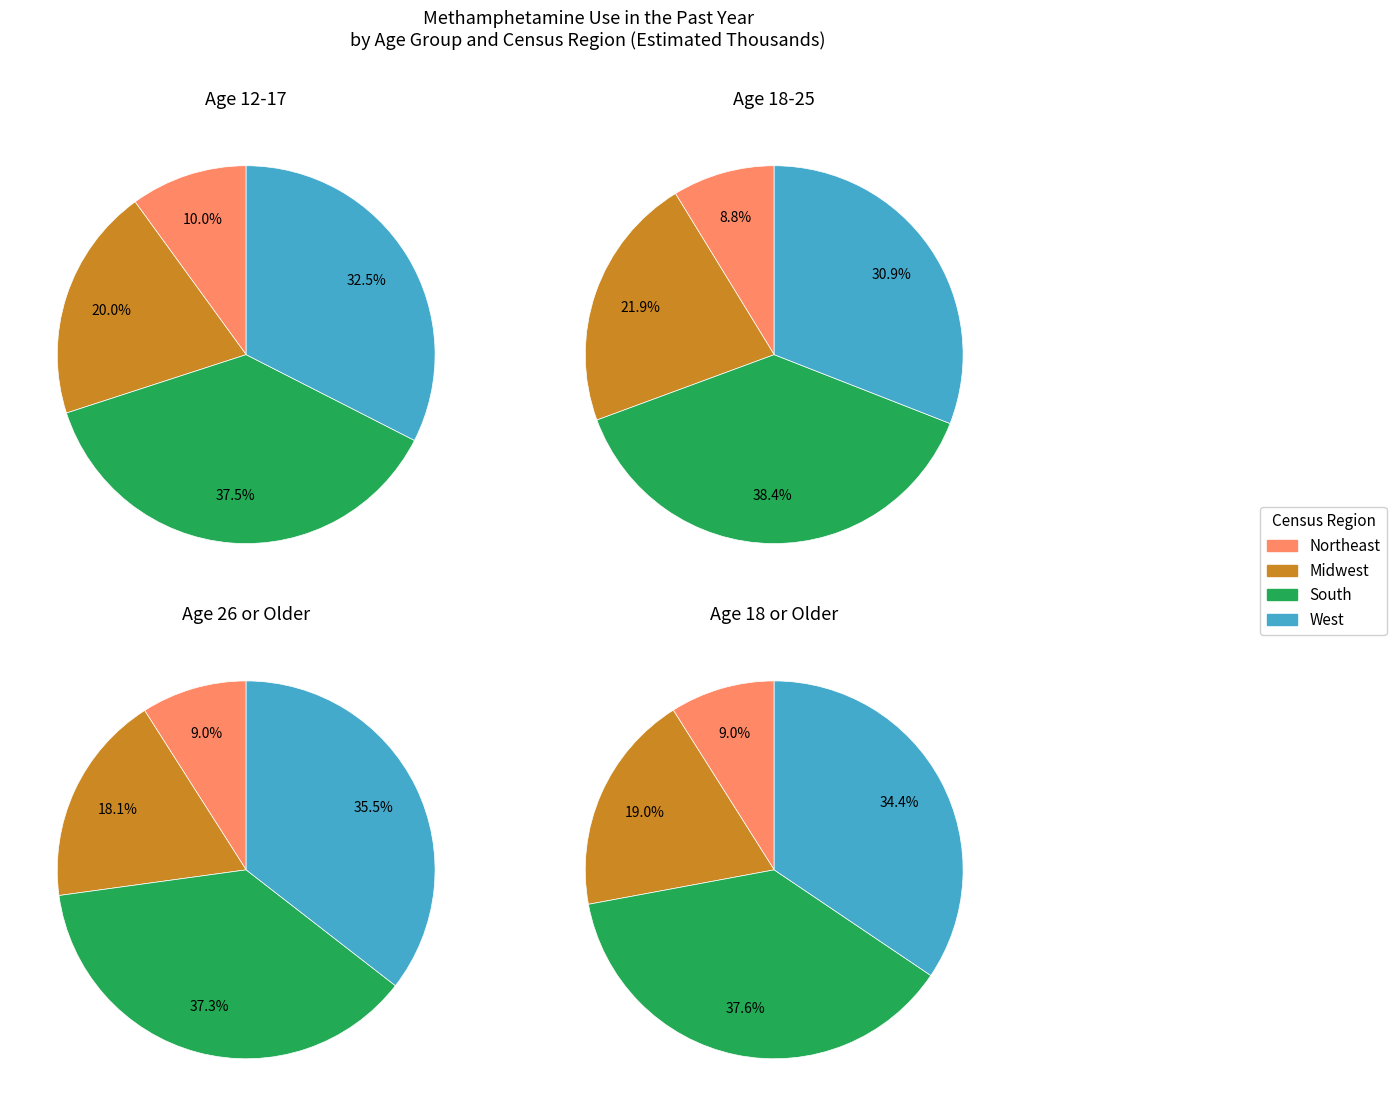

To the nearest percent, what portion does West represent?

34%